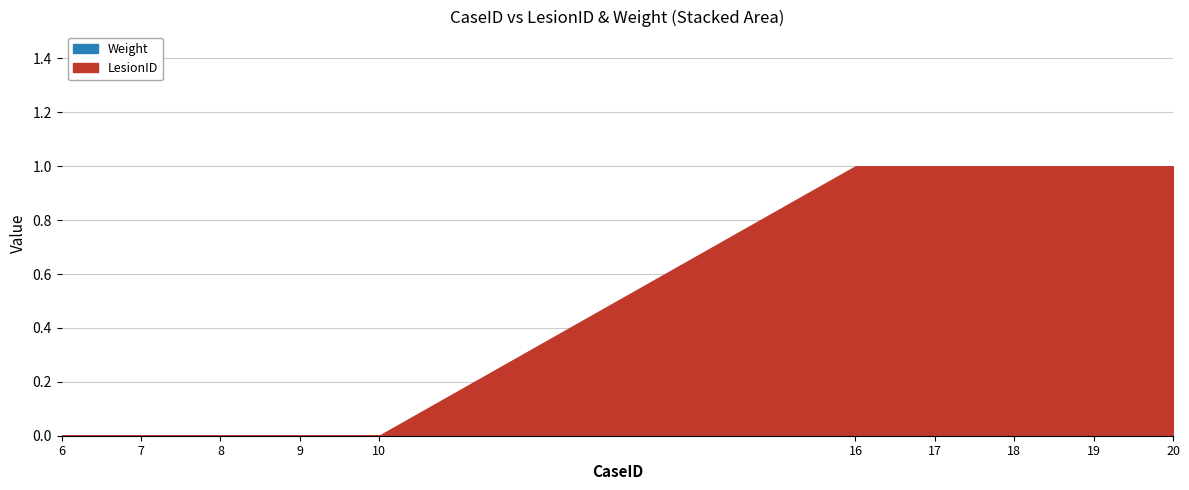

Reading right to left, list all the values displayed in this chart.

LesionID: 20=1	19=1	18=1	17=1	16=1	10=0	9=0	8=0	7=0	6=0
Weight: 20=0	19=0	18=0	17=0	16=0	10=0	9=0	8=0	7=0	6=0